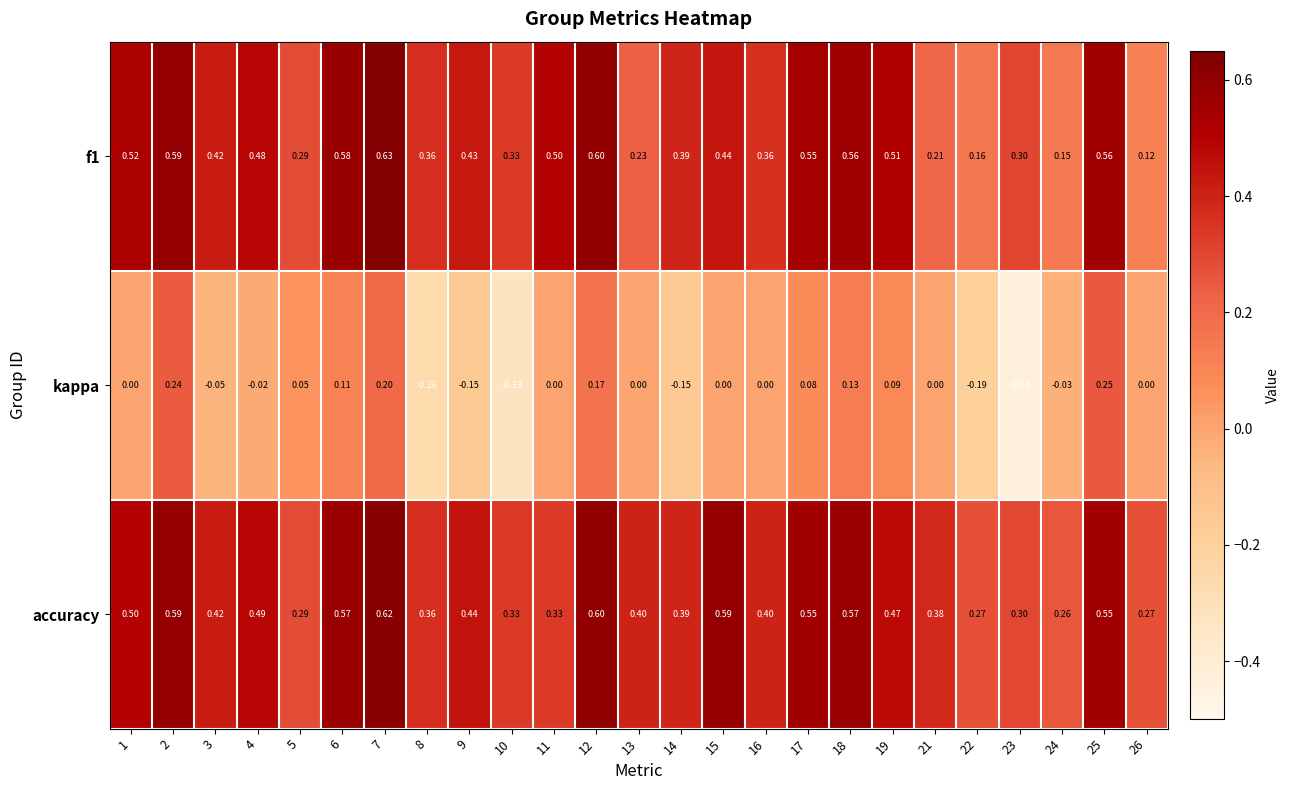

Is the value of f1 at 22 greater than the value of accuracy at 13?

No